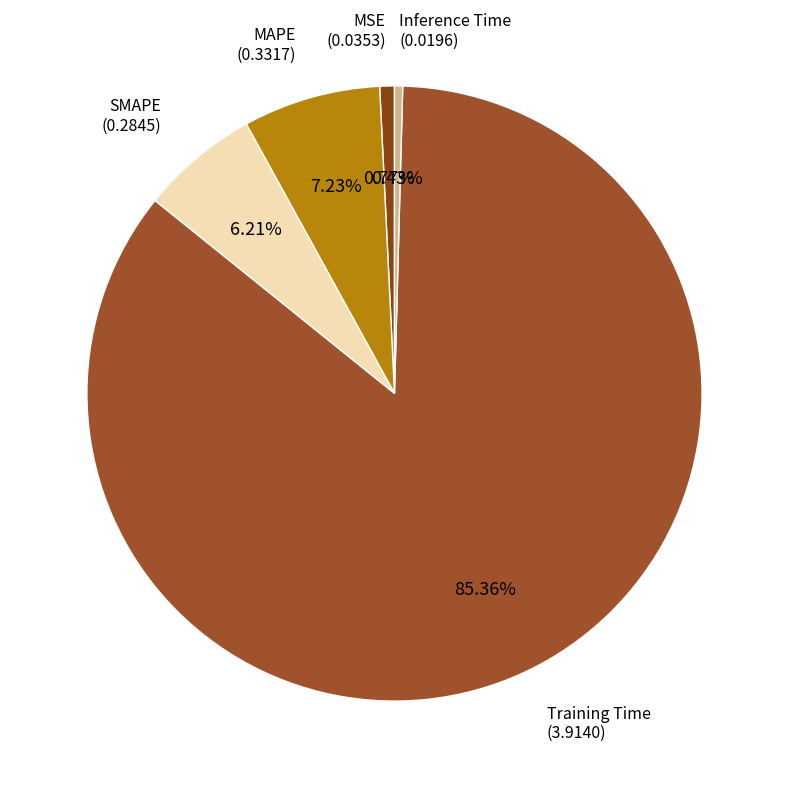

How many slices are in this pie chart?

5